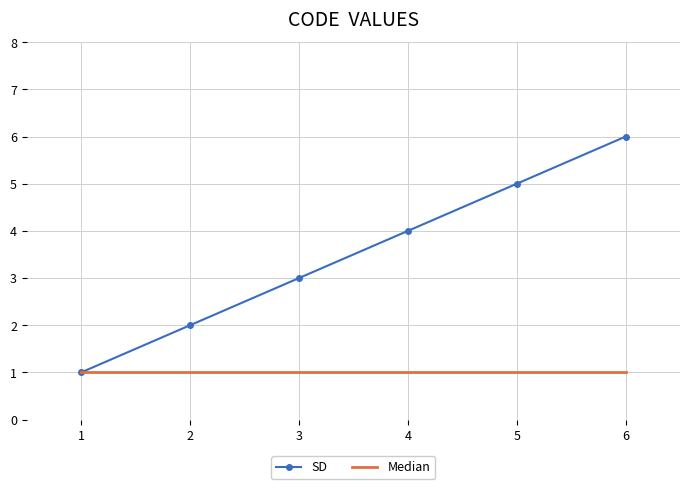

Reading left to right, extract all data points from this chart.

SD: 1	2	3	4	5	6
Median: 1	1	1	1	1	1